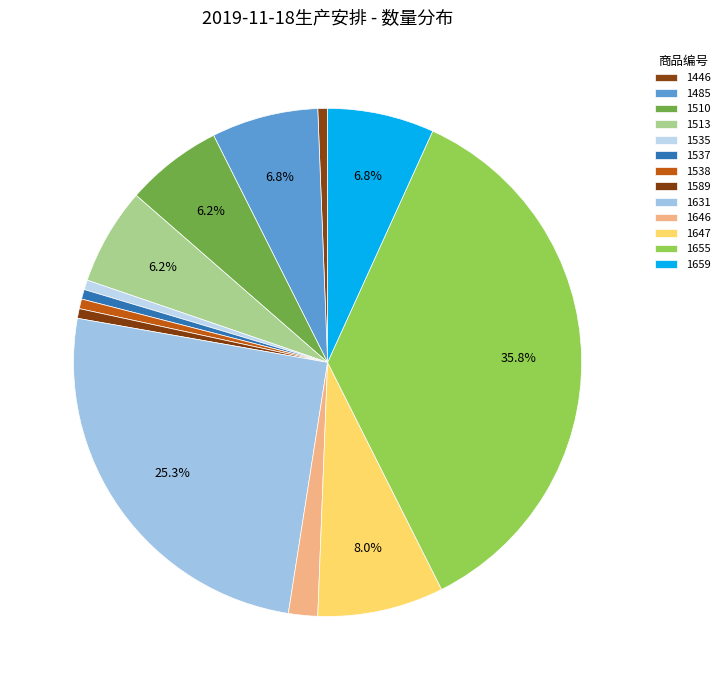

How many segments does this pie chart have?

13